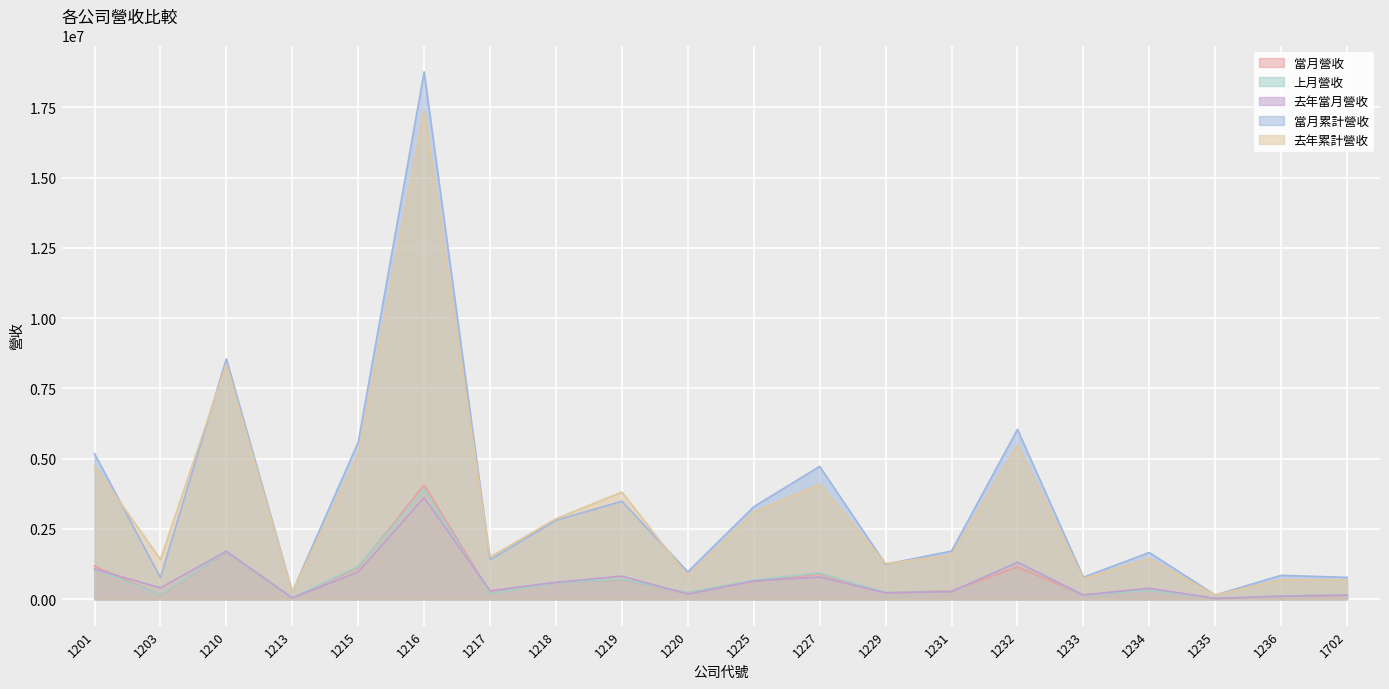

At which category is the sum across all series the highest?

1216